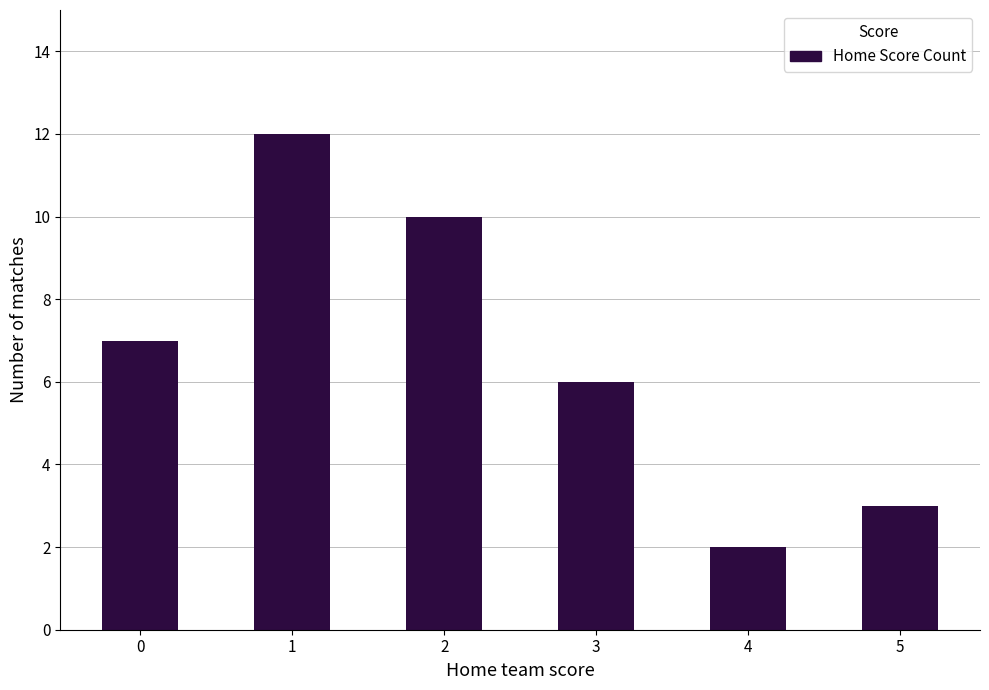

Approximately how many times larger is the value at 3 compared to 5?

2.0